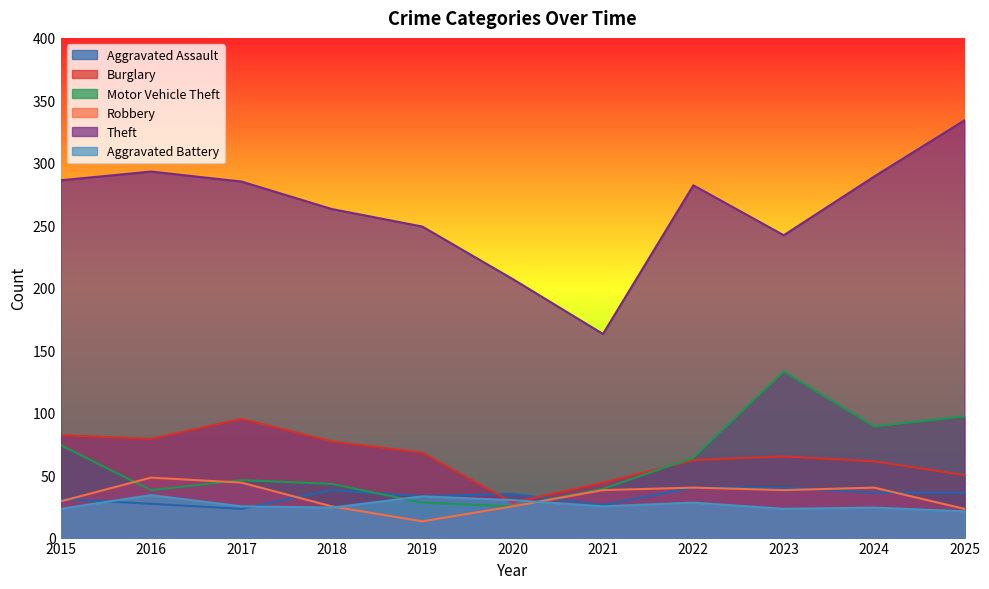

What is the value of the Theft point at the 9th from the left?

242